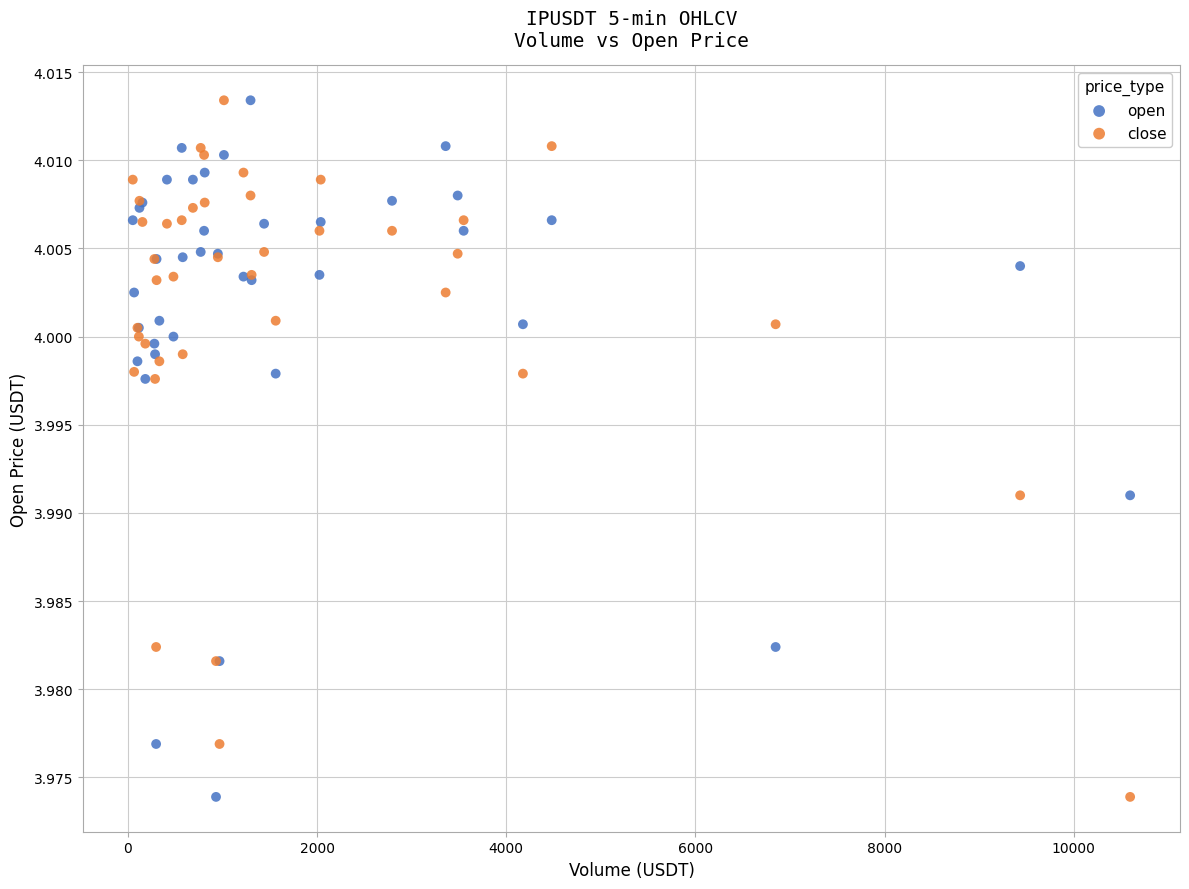

What is the X range (max minus min) for the scatter plot?

10545.7